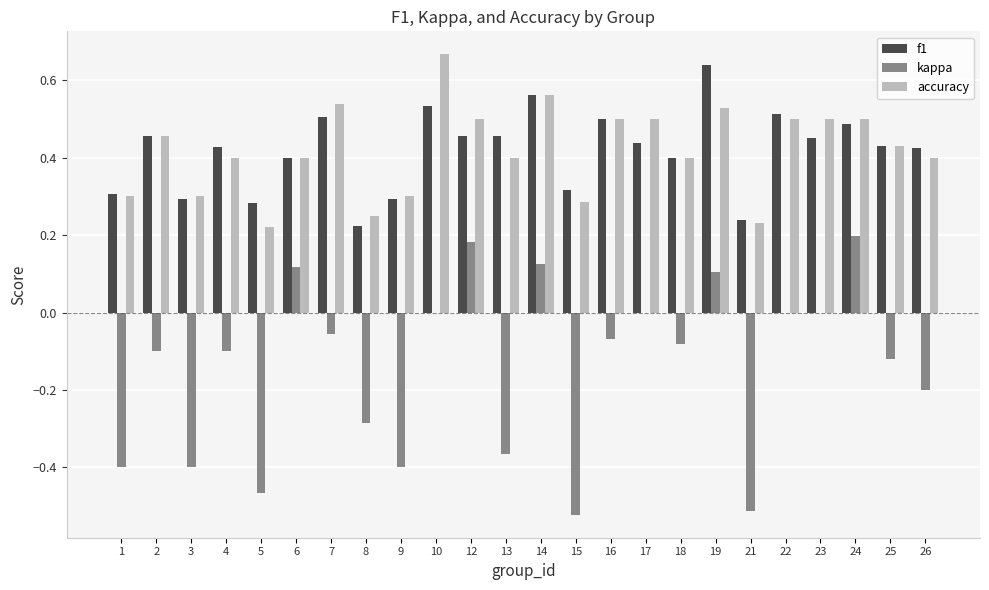

The kappa series shows 0.3 at 24. True or false?

False